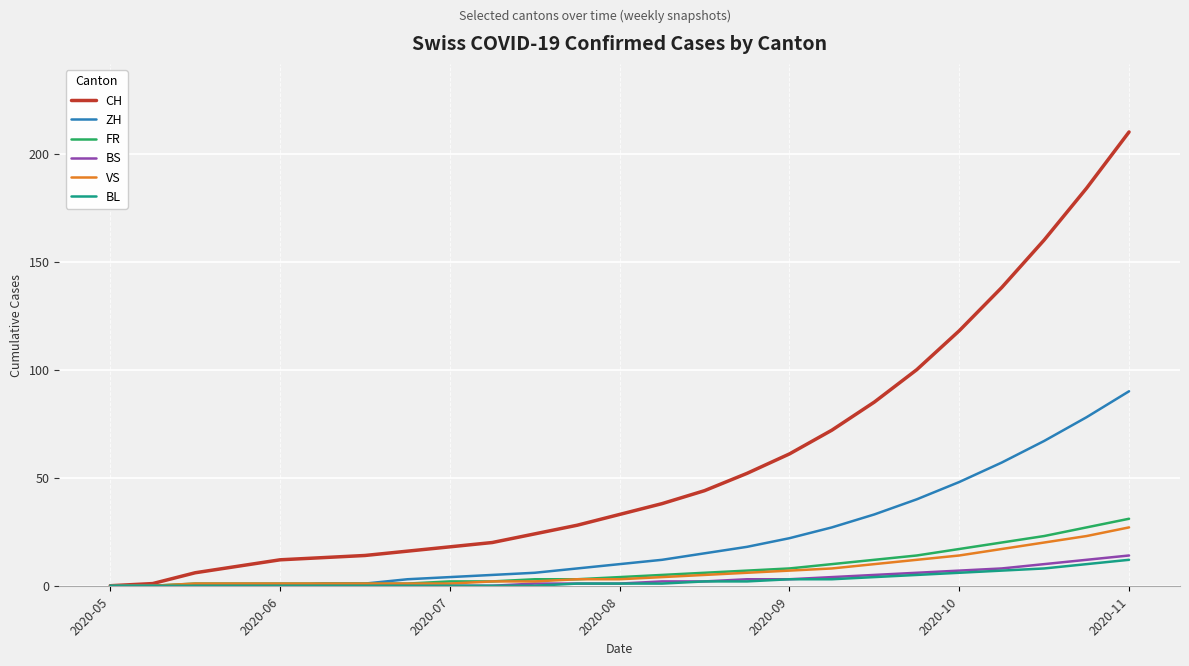

Which series has the largest range (max minus min)?

CH